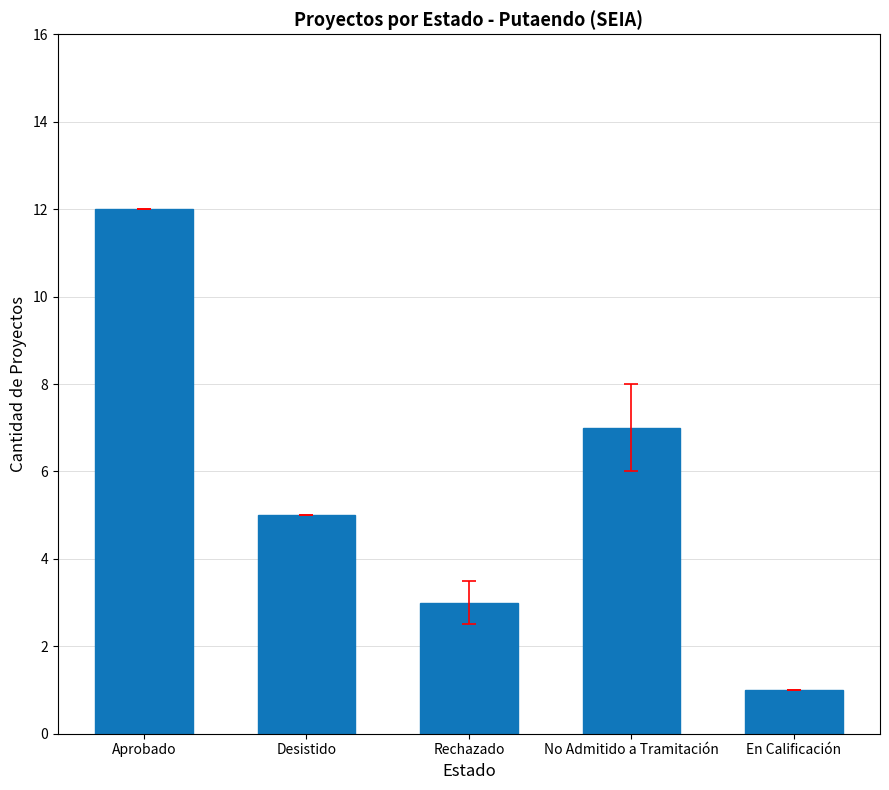

What is the sum of all values?

28